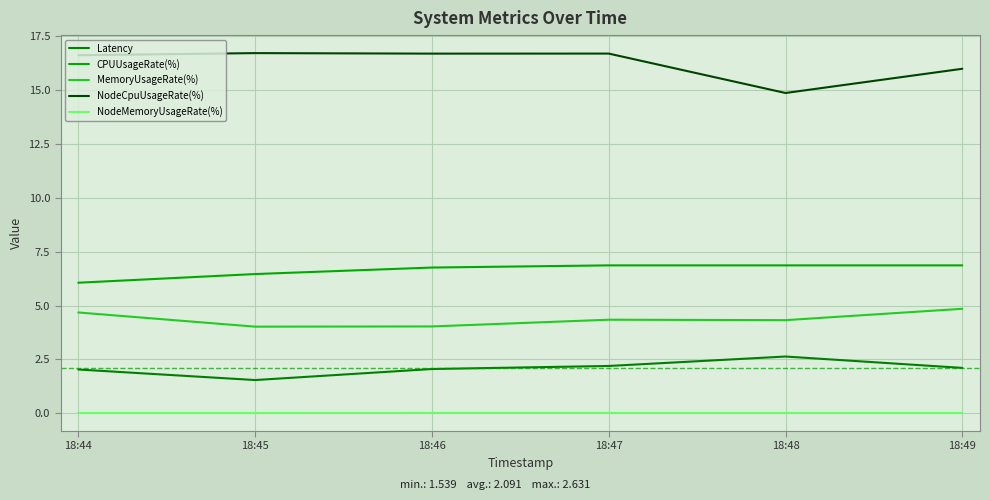

What is the sum of the MemoryUsageRate(%) values at 18:48 and 18:44?

9.0